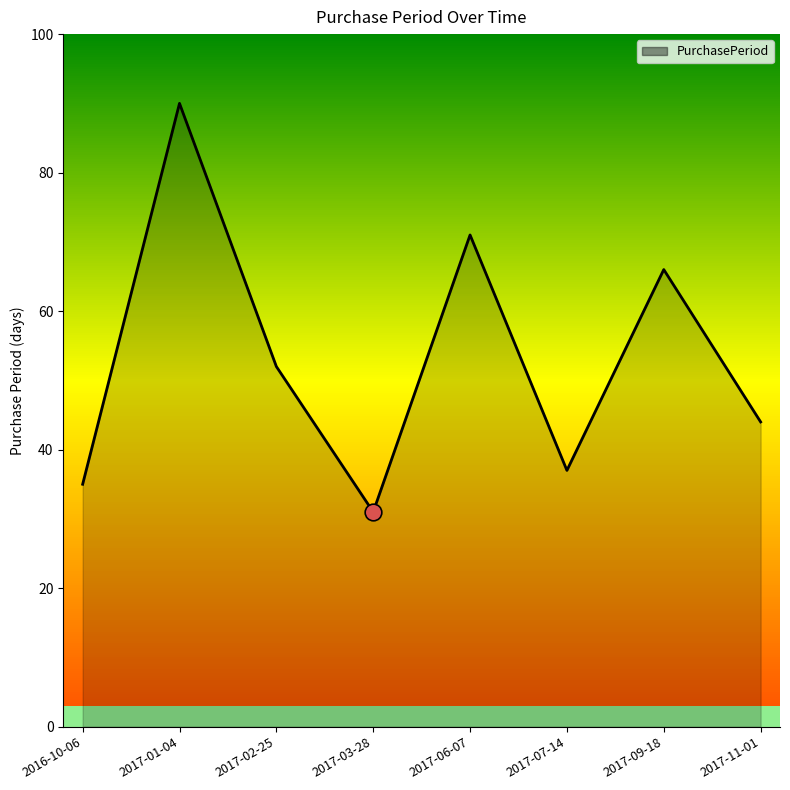

Reading left to right, list all the values displayed in this chart.

35	90	52	31	71	37	66	44